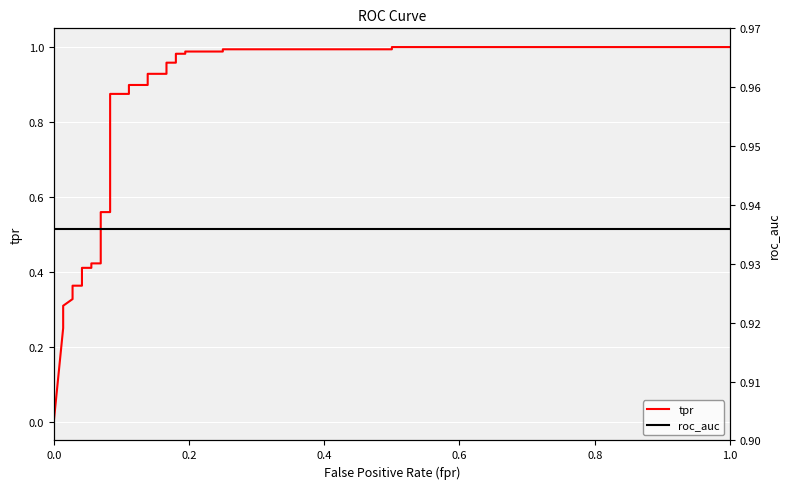

Reading right to left, transcribe all the data shown in this chart.

tpr: 1.0	1.0	1.0	1.0	1.0	1.0	1.0	1.0	1.0	1.0	0.9	0.9	0.9	0.9	0.9	0.9	0.6	0.6	0.5	0.5	0.5	0.5	0.4	0.4	0.4	0.4	0.4	0.4	0.4	0.4	0.4	0.4	0.4	0.3	0.3	0.3	0.2	0.0
roc_auc: 0.9	0.9	0.9	0.9	0.9	0.9	0.9	0.9	0.9	0.9	0.9	0.9	0.9	0.9	0.9	0.9	0.9	0.9	0.9	0.9	0.9	0.9	0.9	0.9	0.9	0.9	0.9	0.9	0.9	0.9	0.9	0.9	0.9	0.9	0.9	0.9	0.9	0.9